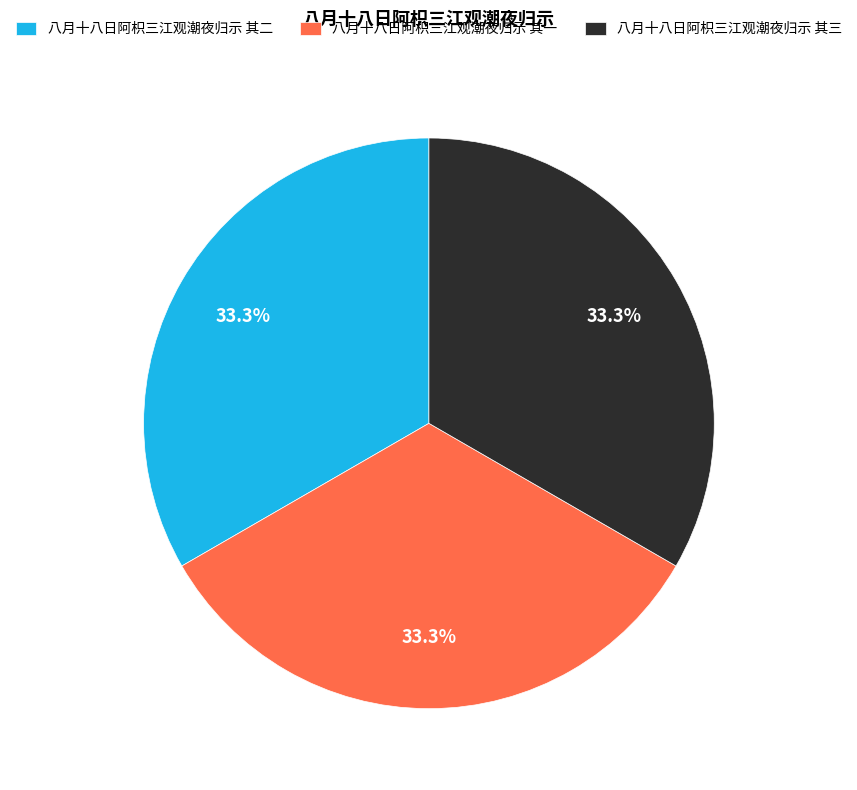

Count the number of slices in the pie.

3